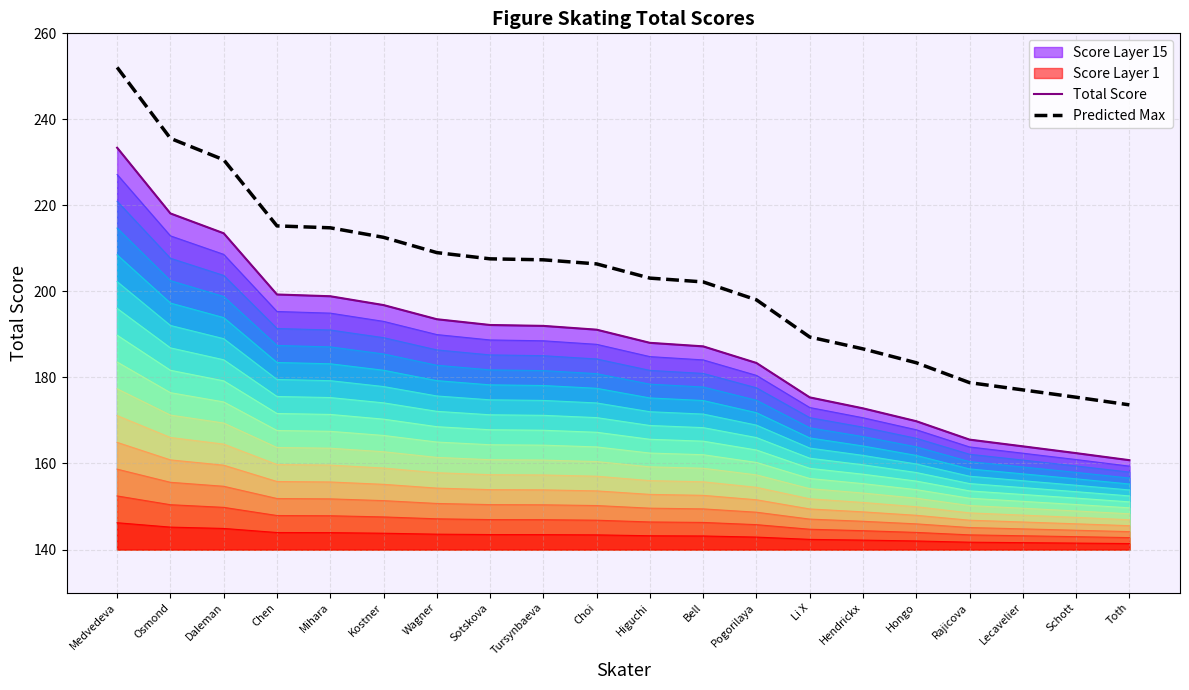

At which label does Predicted Max first exceed 206?

Medvedeva